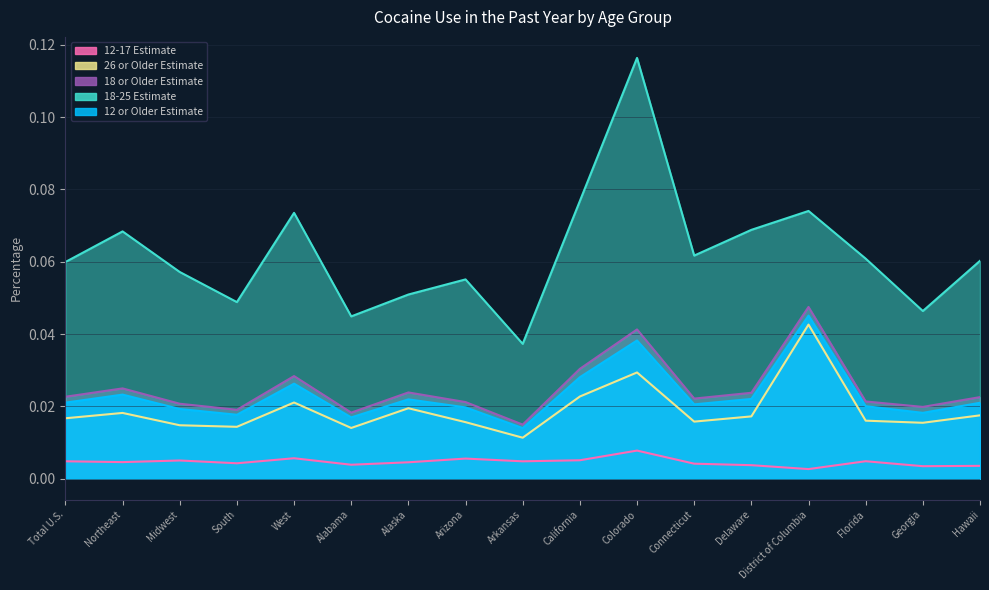

Which category has the highest value across all series?

Colorado